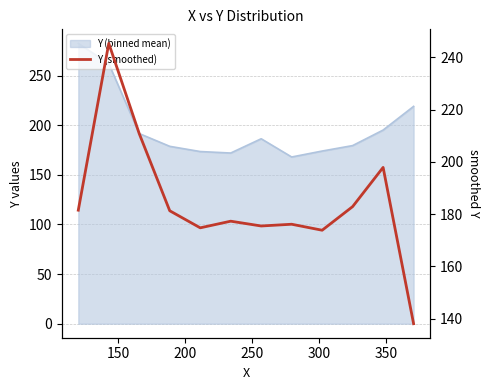

How many values exceed 181?

6